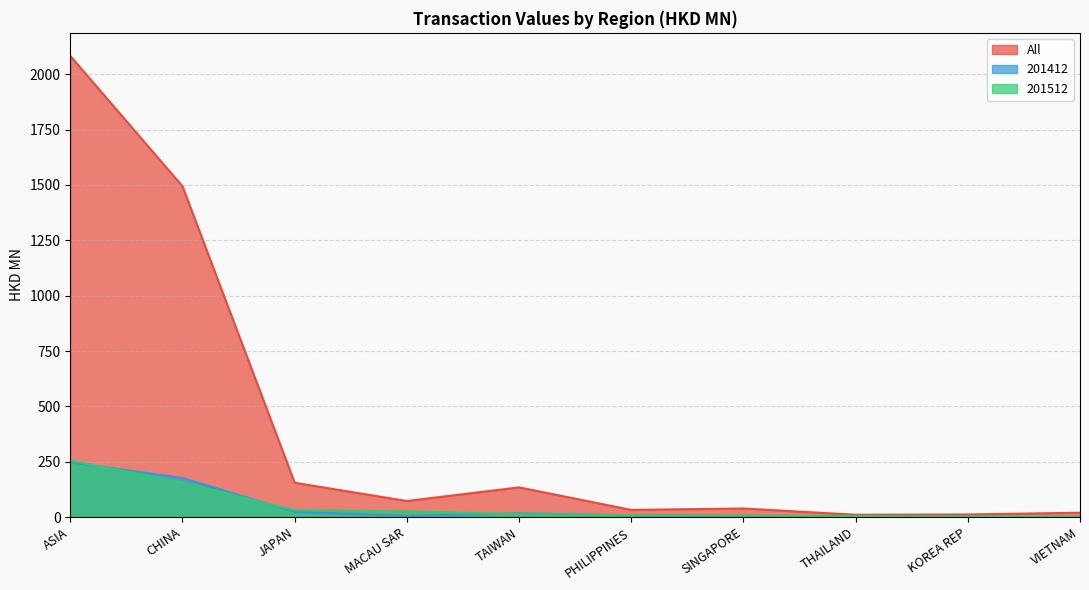

Which series has the widest spread of values?

All